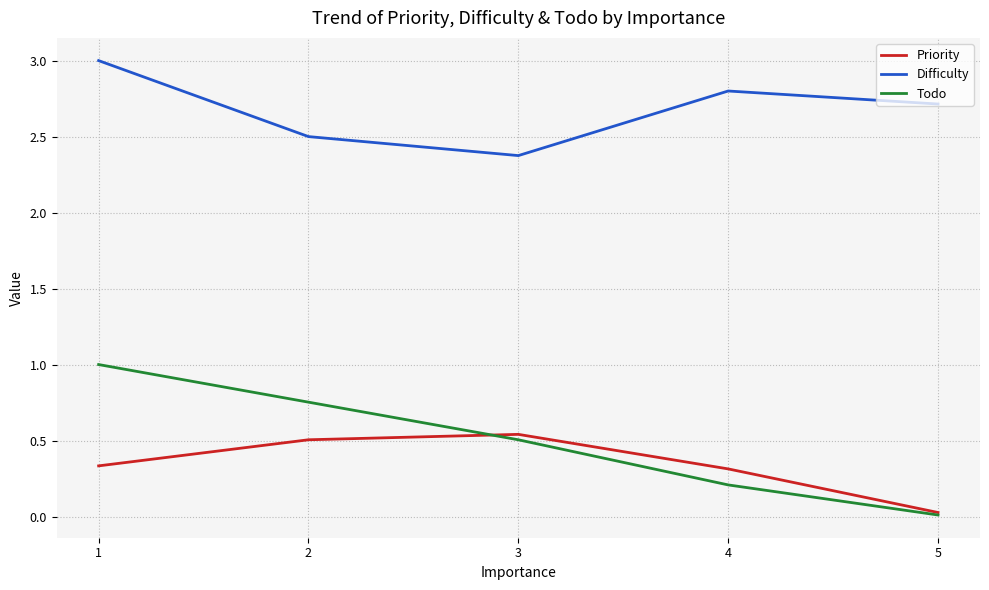

True or false: Difficulty and Todo cross at least once.

False